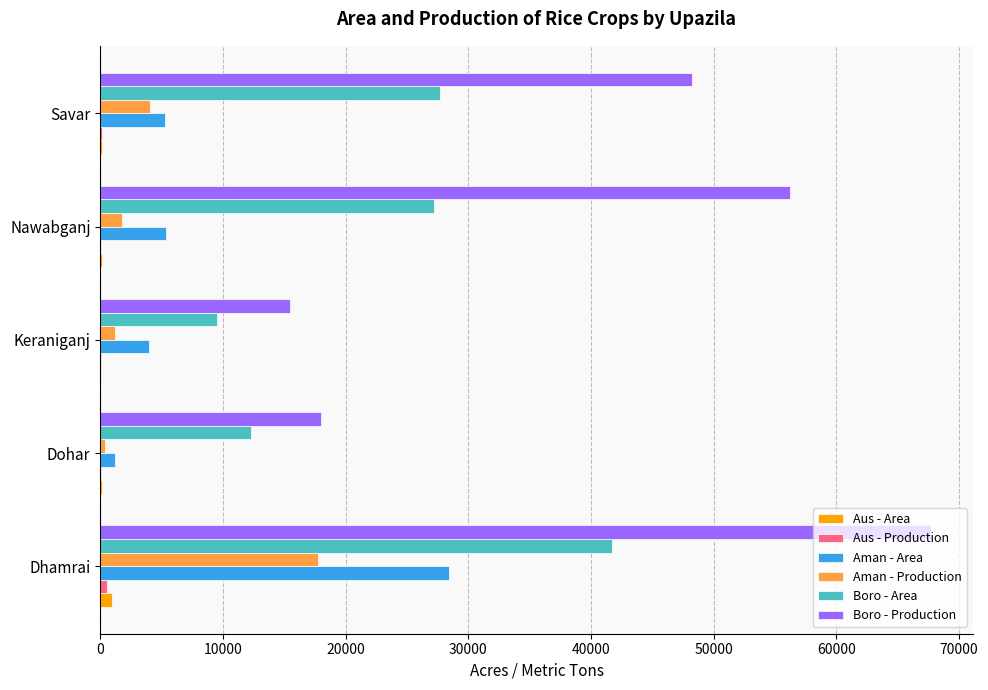

Which series has the largest total across all categories?

Boro - Production